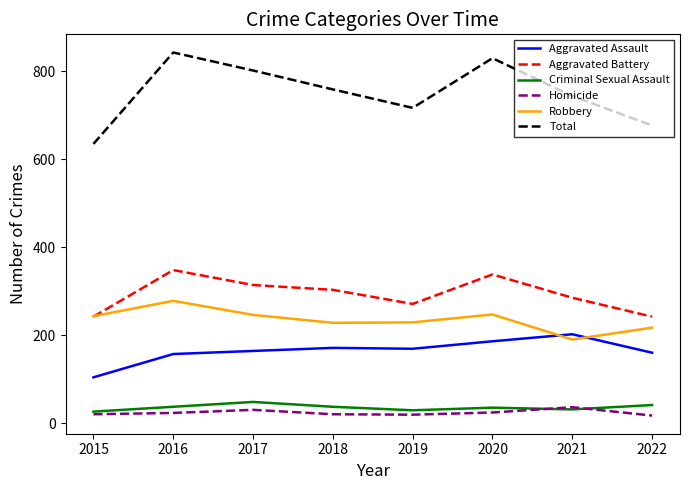

True or false: Robbery has a value of 68 at 2021.

False